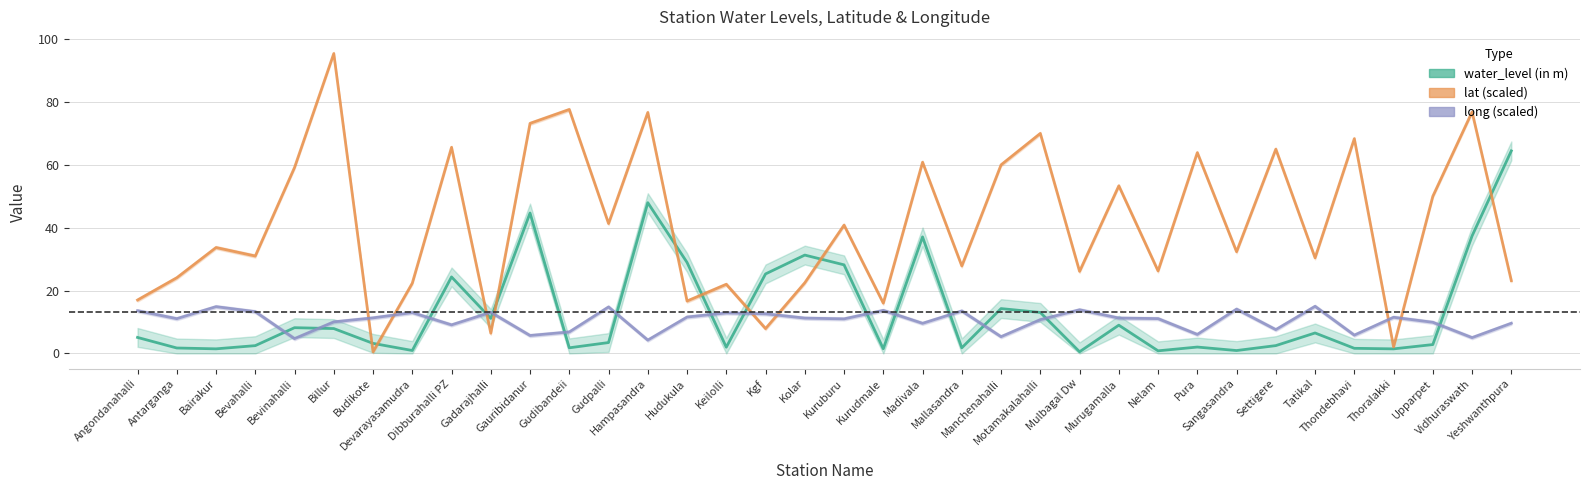

Does the chart have visible grid lines?

Yes